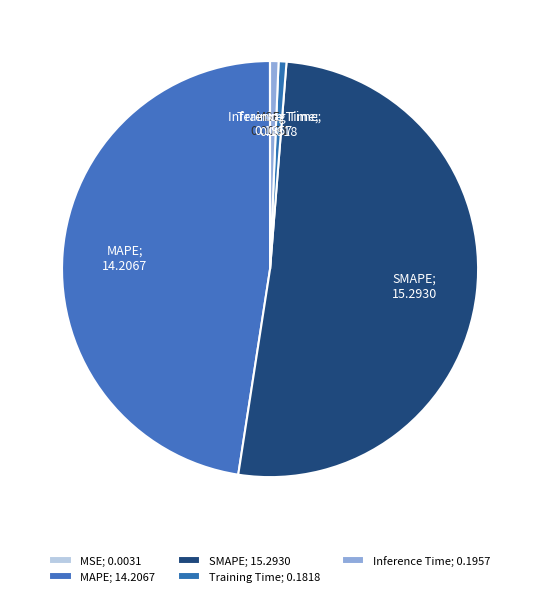

How many segments does this pie chart have?

5